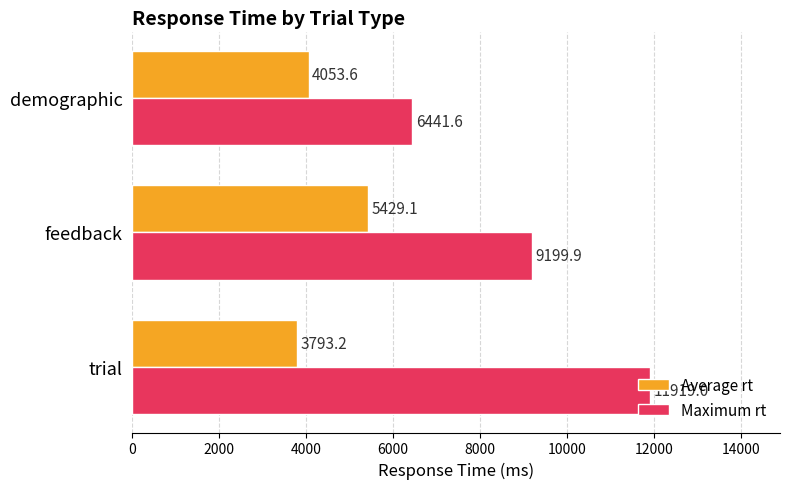

Rank the categories by Maximum rt value from highest to lowest.

trial, feedback, demographic